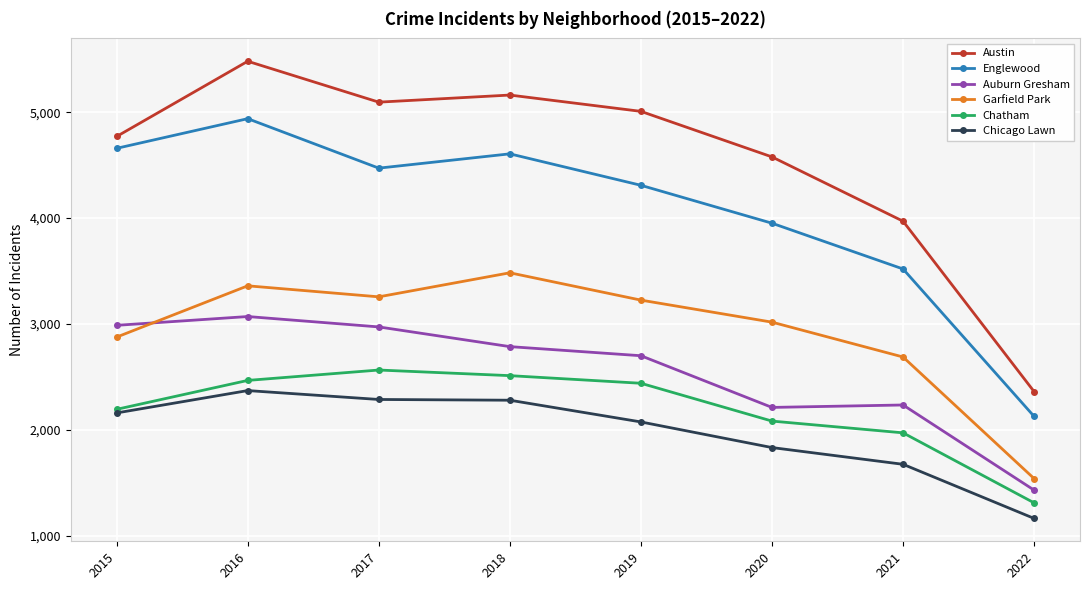

At which category does the chart reach its peak across all series?

2016